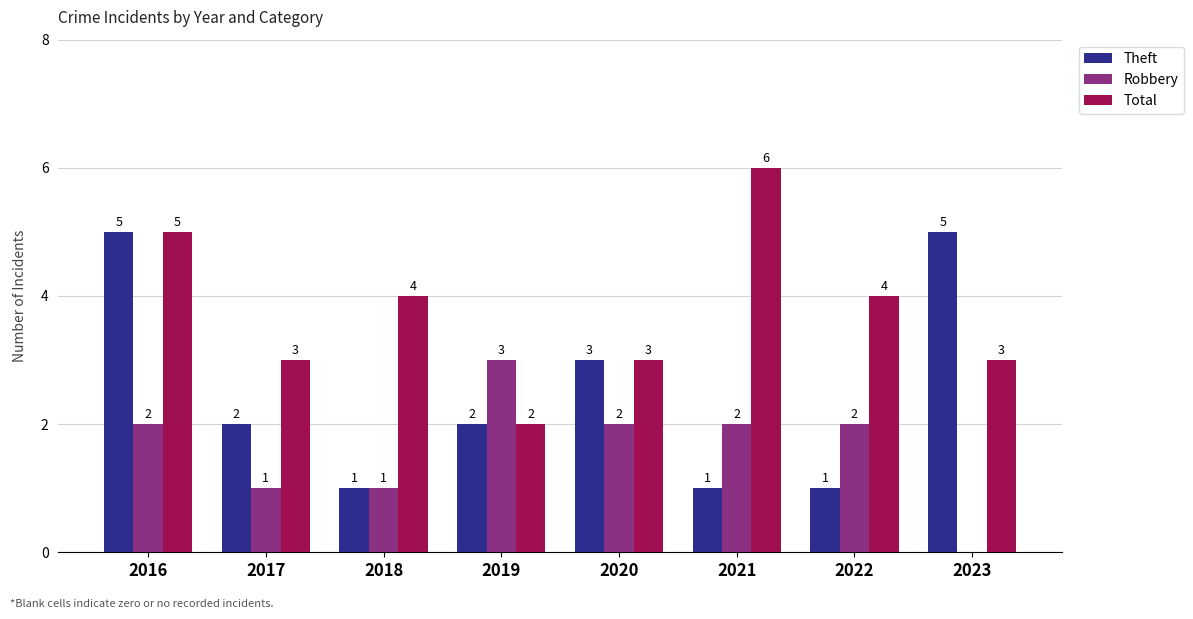

How many categories are shown in the chart?

8